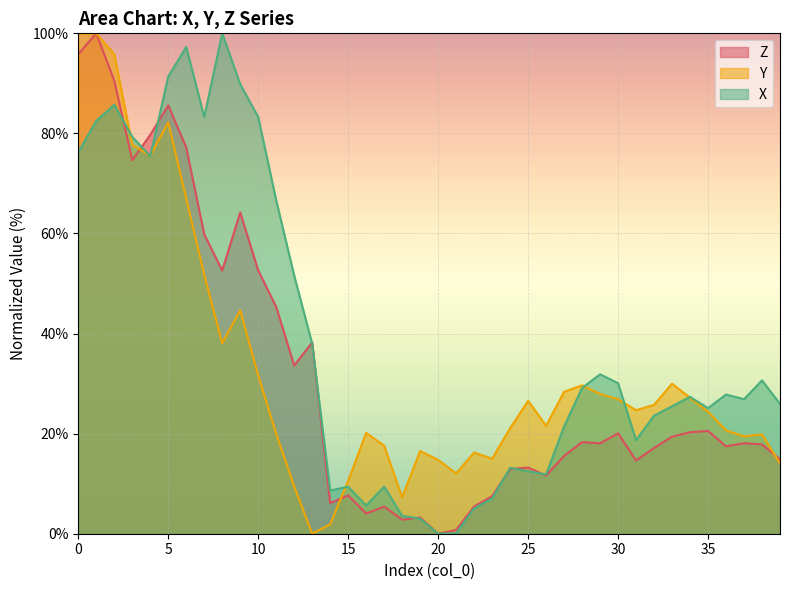

How many values in the X series are below 27?

20